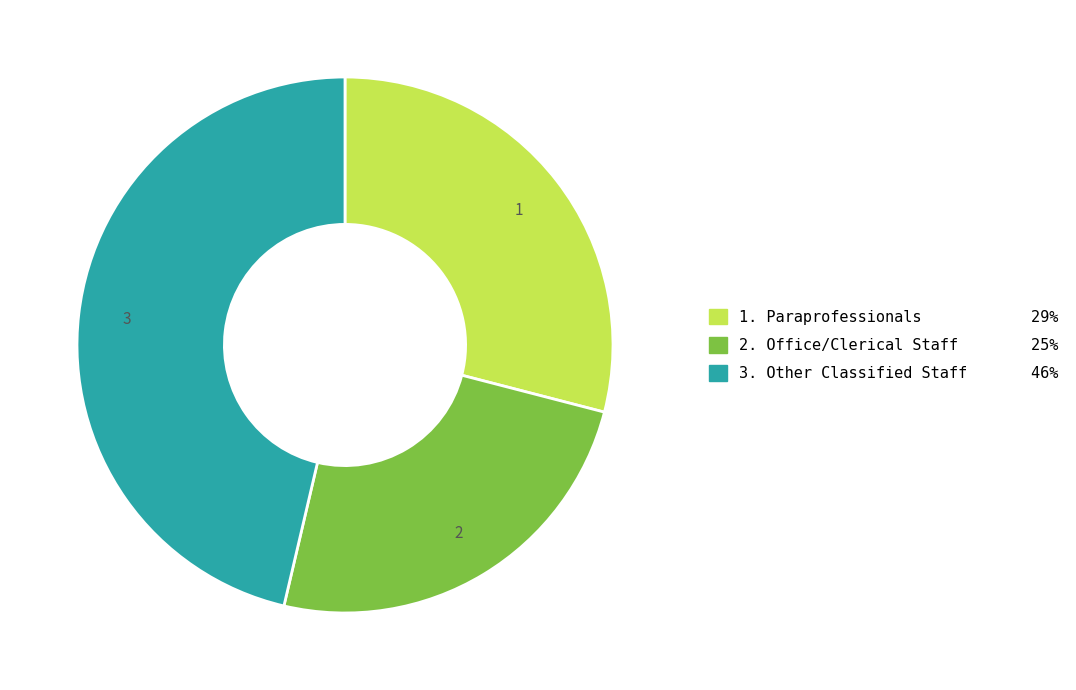

Is there a majority slice in this chart?

No